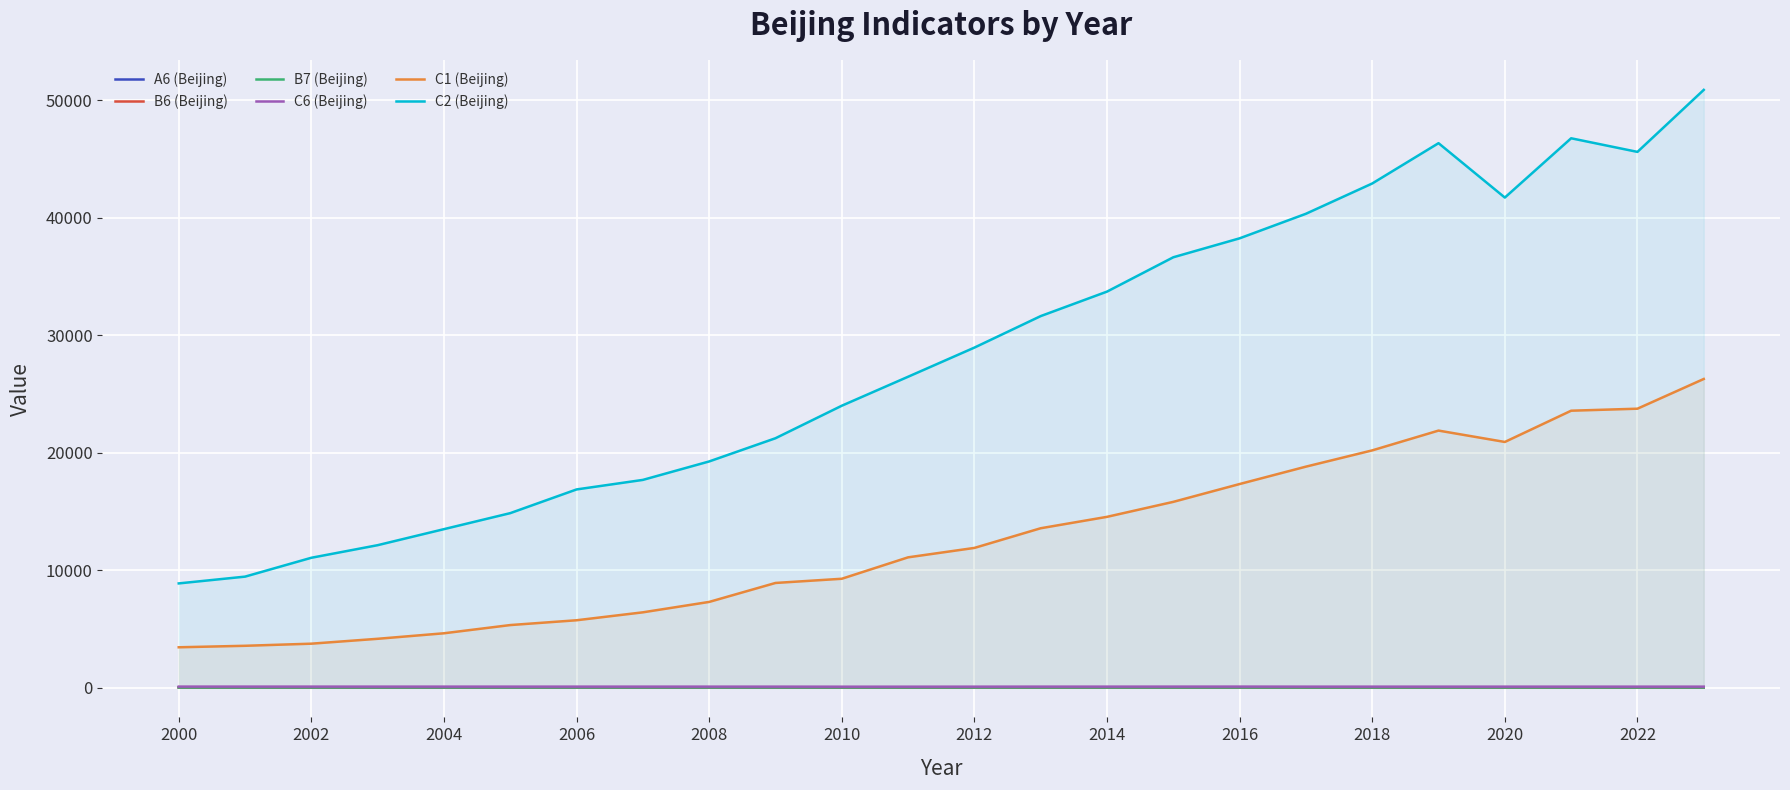

What is the difference between the maximum and second lowest values in the B6 (Beijing) series?

9.4